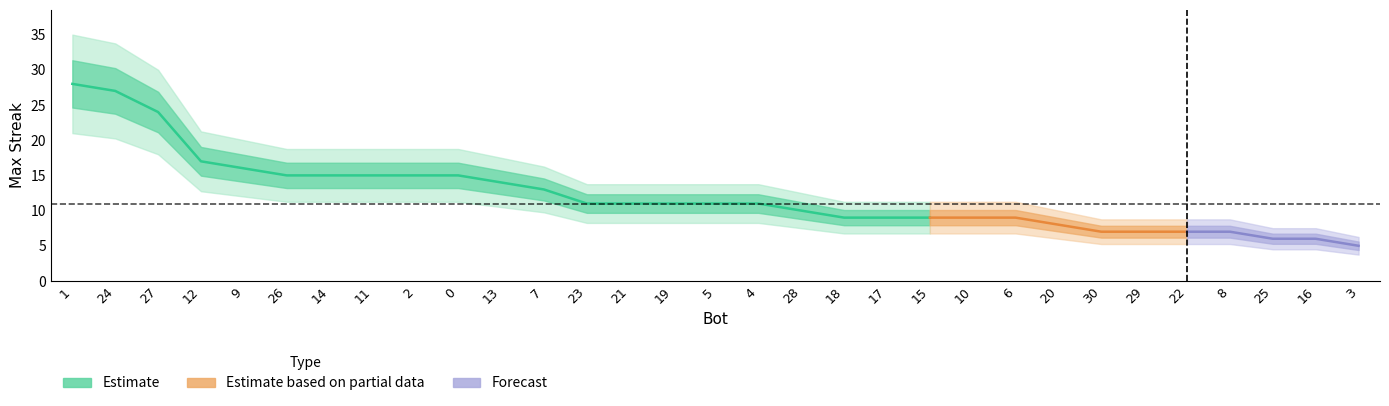

What is the difference between the values at 22 and 23?

4